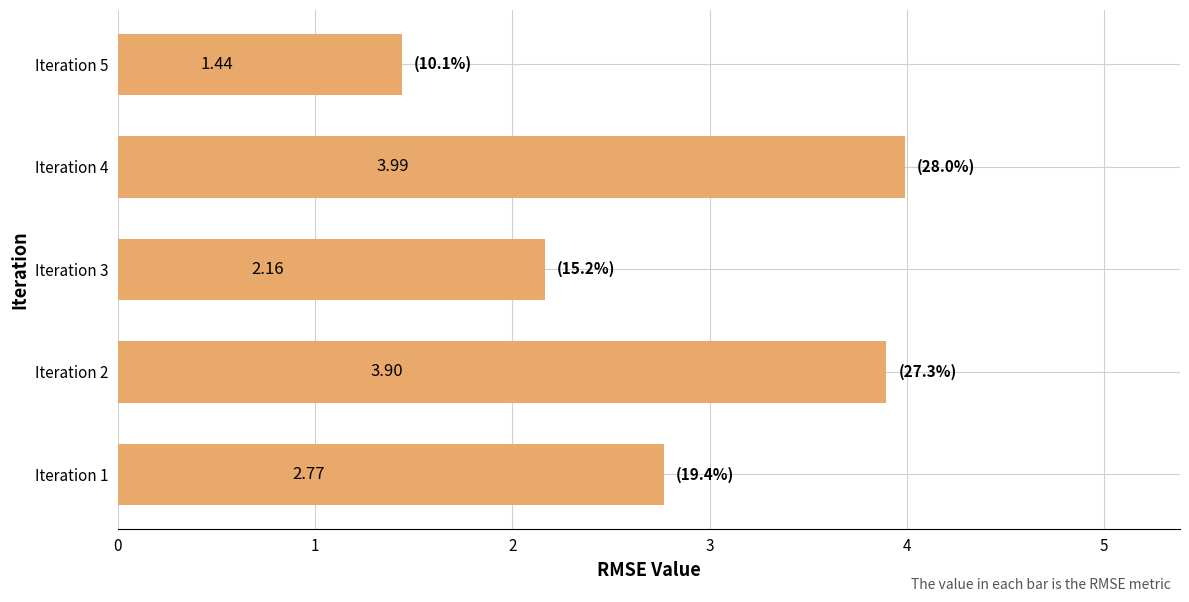

Rank the categories by value from lowest to highest.

Iteration 5, Iteration 3, Iteration 1, Iteration 2, Iteration 4